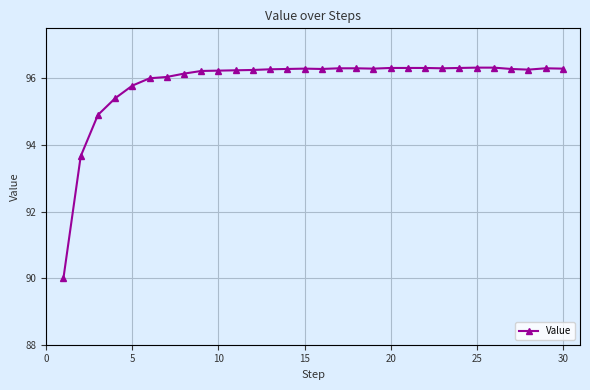

True or false: the data has more than 1 interior local peaks.

True